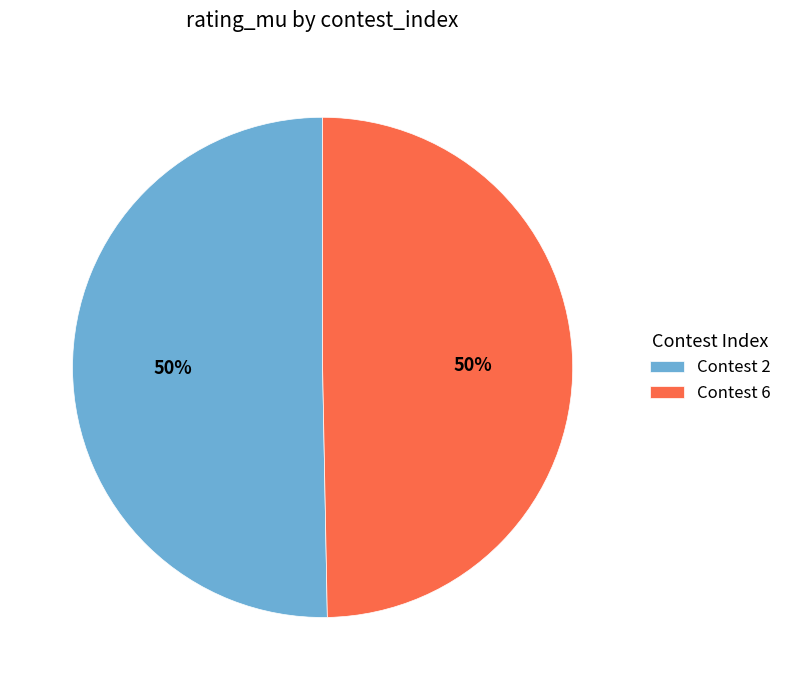

Do Contest 6 and Contest 2 together represent more than half of the pie?

Yes